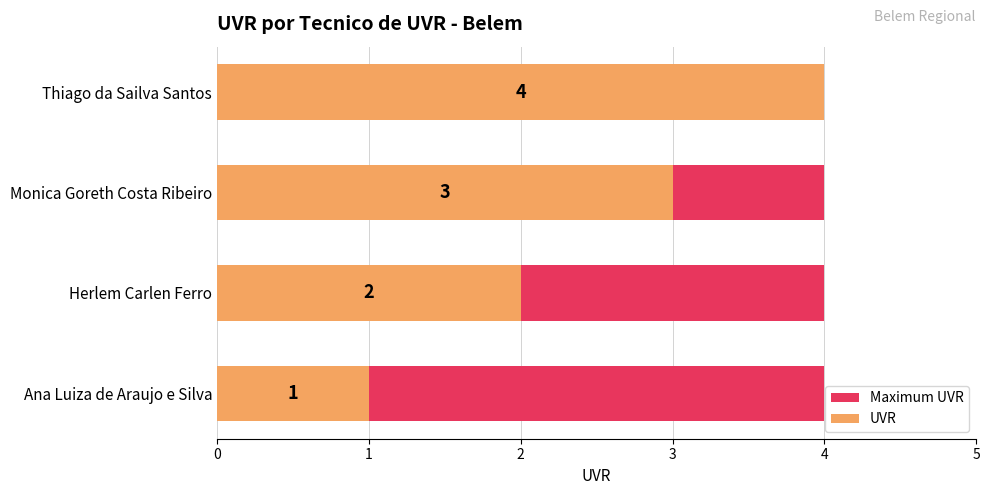

Between 3 and 0, which is larger?

3